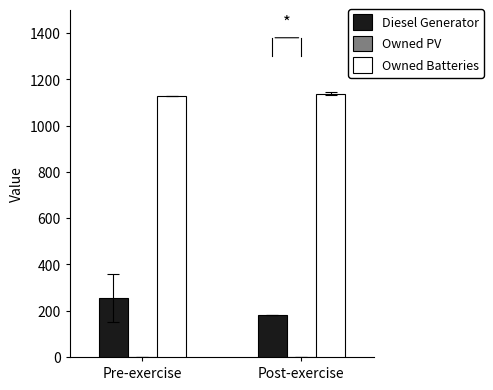

What is the total value across all series at Post-exercise?

1319.3